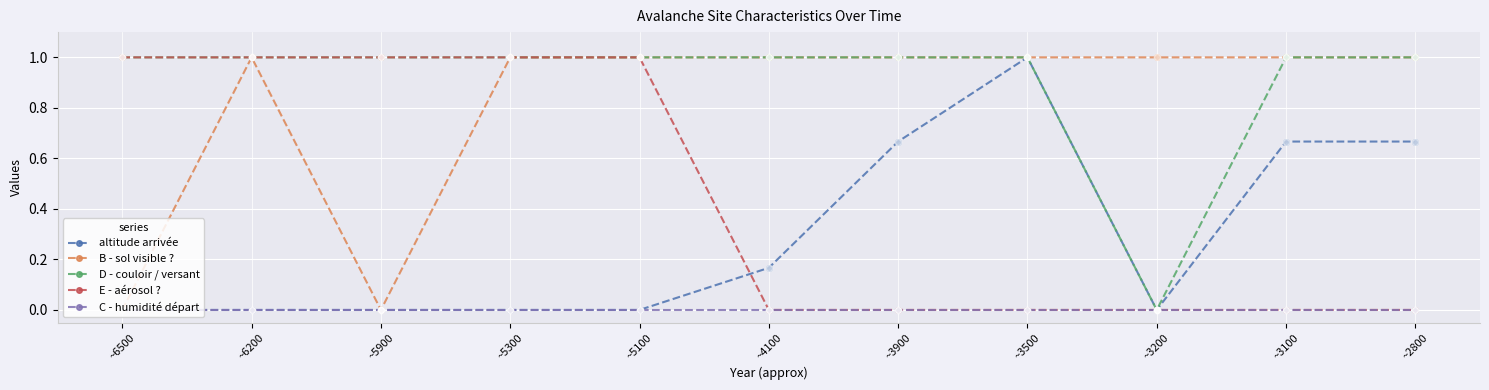

What is the total value across all series at ~4100?

2.2